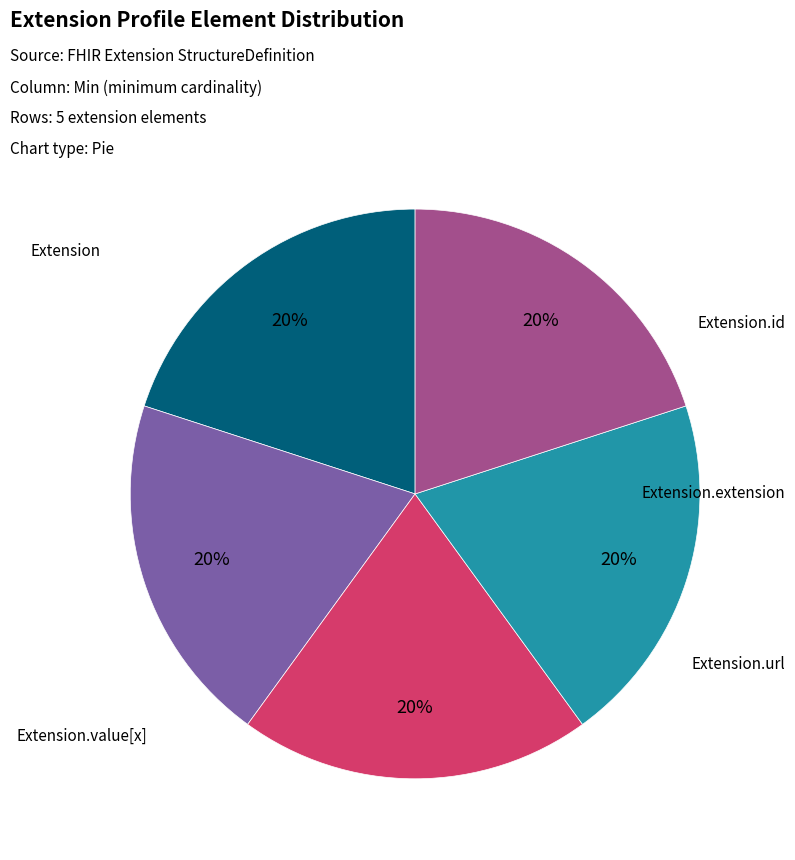

Does any single category account for the majority?

No